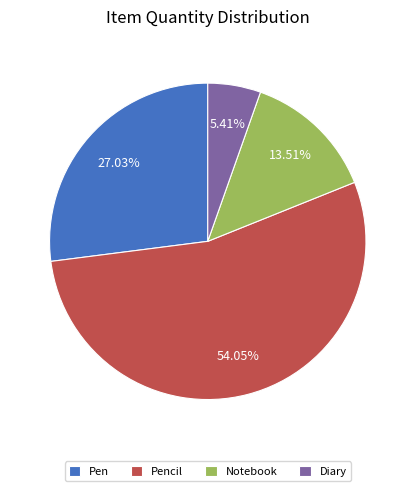

The Pen slice represents 27% of the pie. True or false?

True